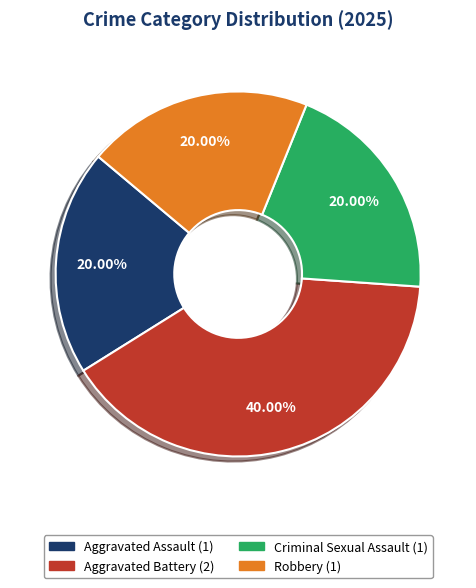

Is it true that Robbery is 9% of the pie?

False